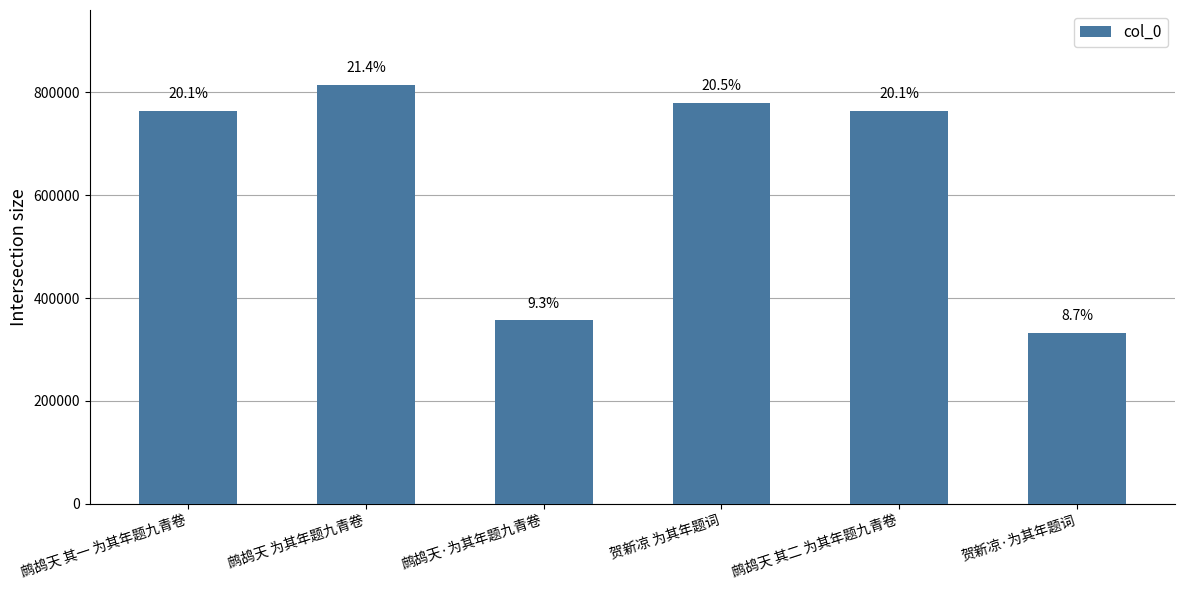

What is the difference between the second highest and second lowest values?

423817